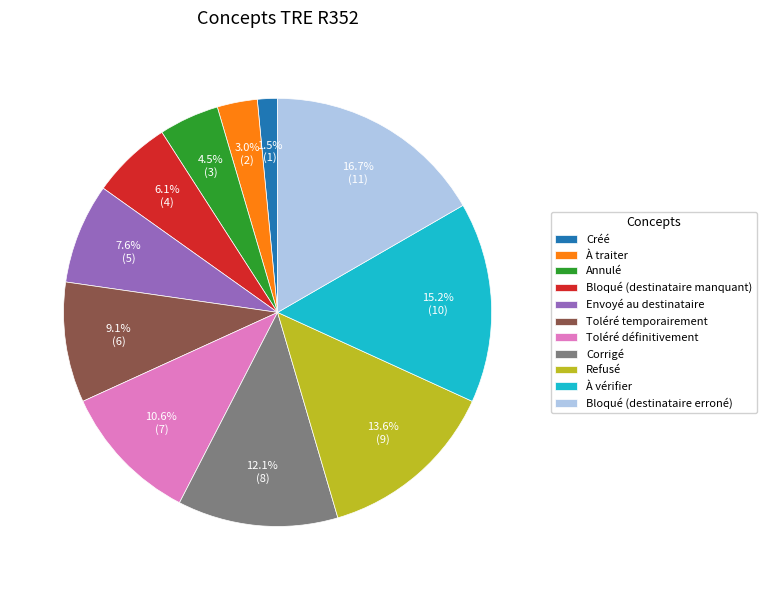

Which has a higher value, Corrigé or Toléré temporairement?

Corrigé